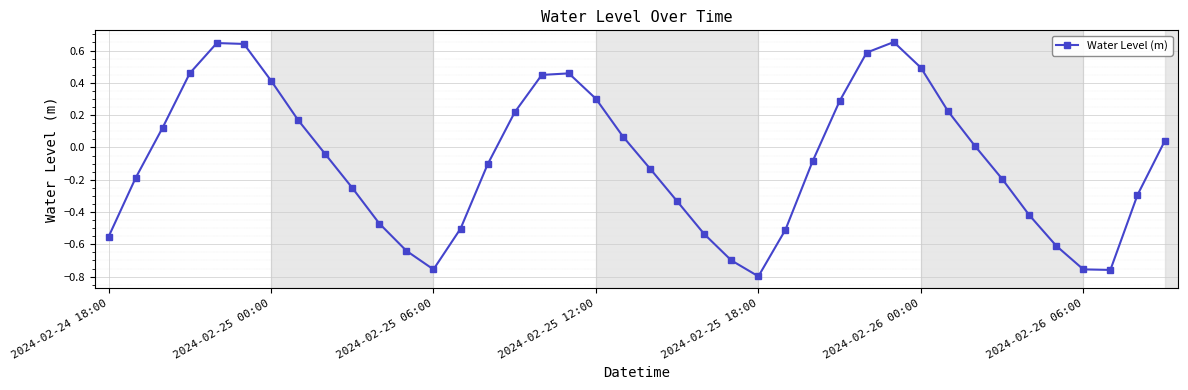

True or false: there are more than 2 points higher than both neighbors.

True